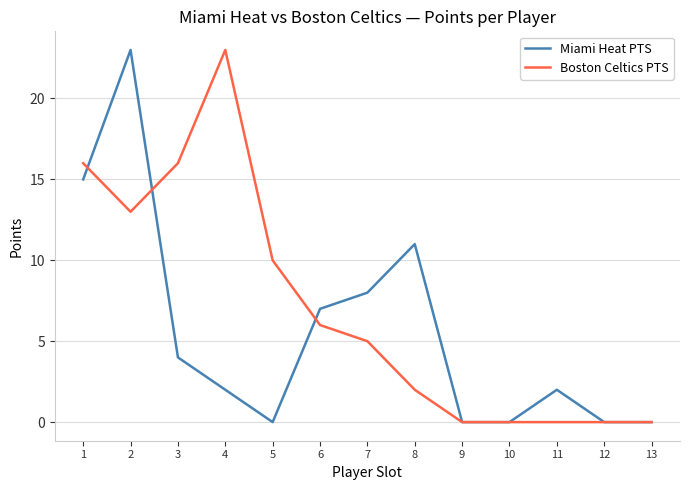

Is this an area chart (filled region under the line)?

No